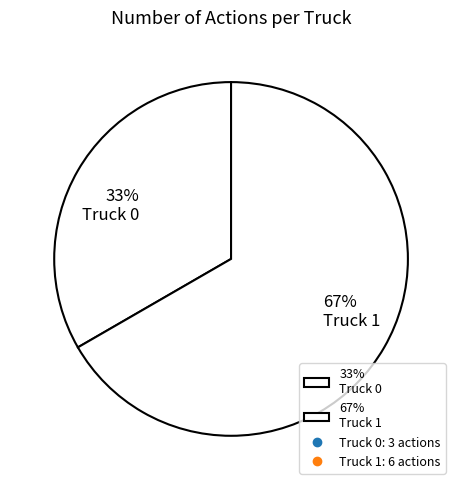

What is the smallest slice in the pie chart?

33% Truck 0